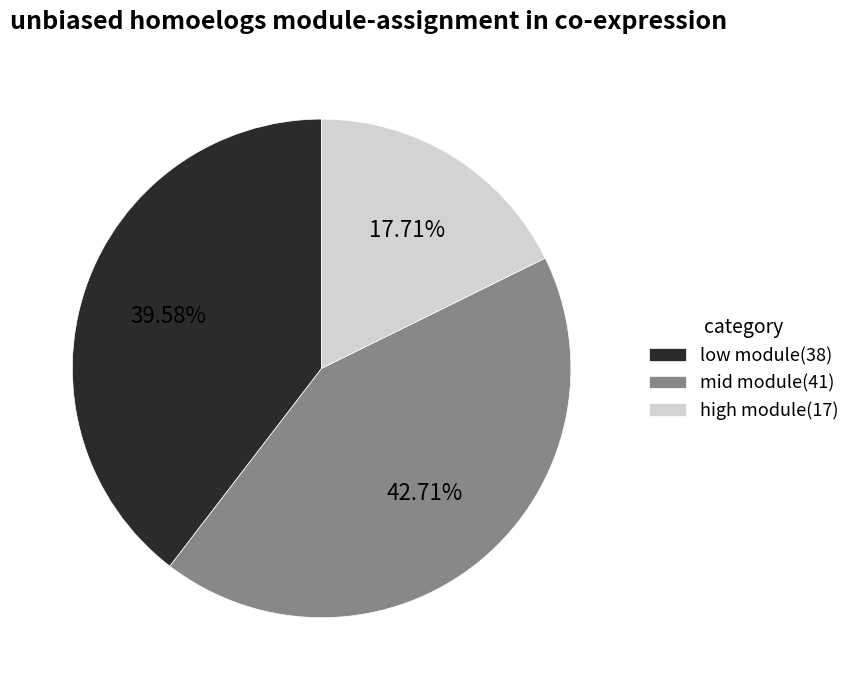

Is there any slice that represents more than half of the pie?

No